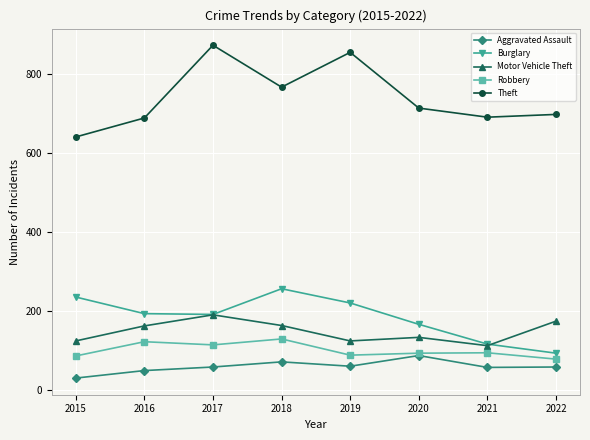

What are all the series names shown in the legend?

Aggravated Assault, Burglary, Motor Vehicle Theft, Robbery, Theft